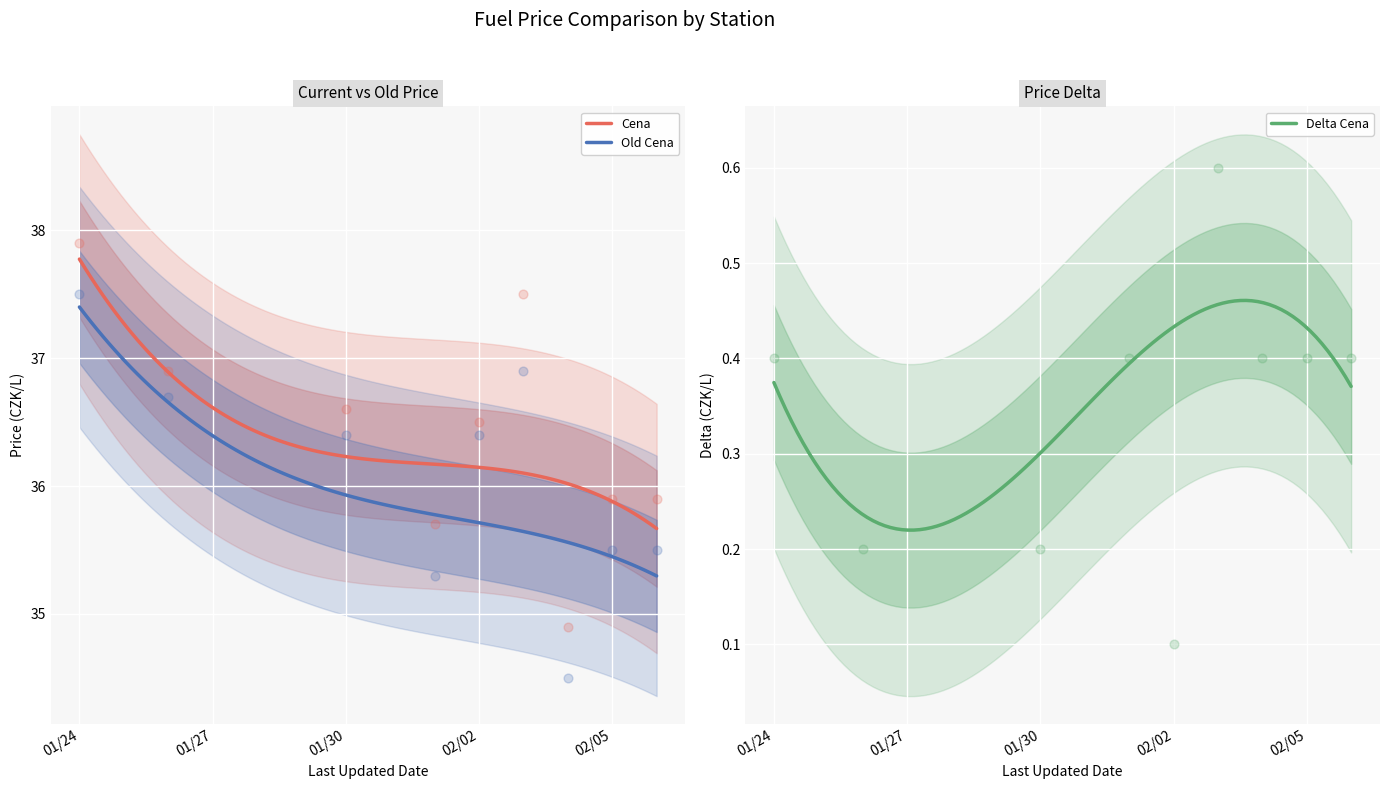

True or false: Cena and Old Cena intersect in this chart.

False